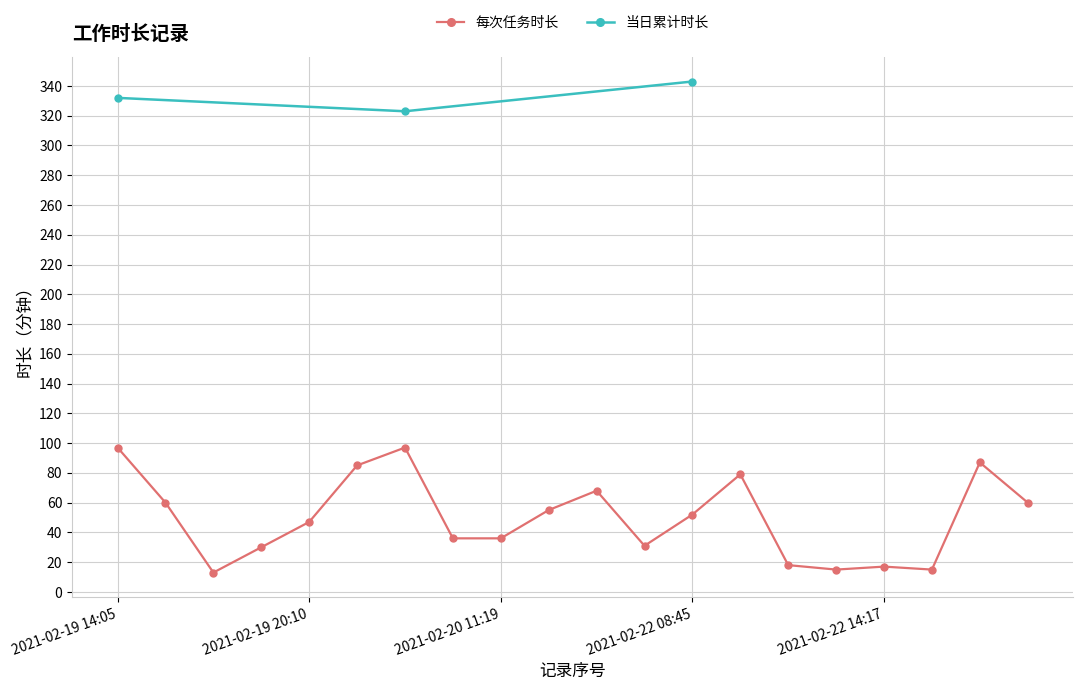

How many categories are shown in the chart?

20